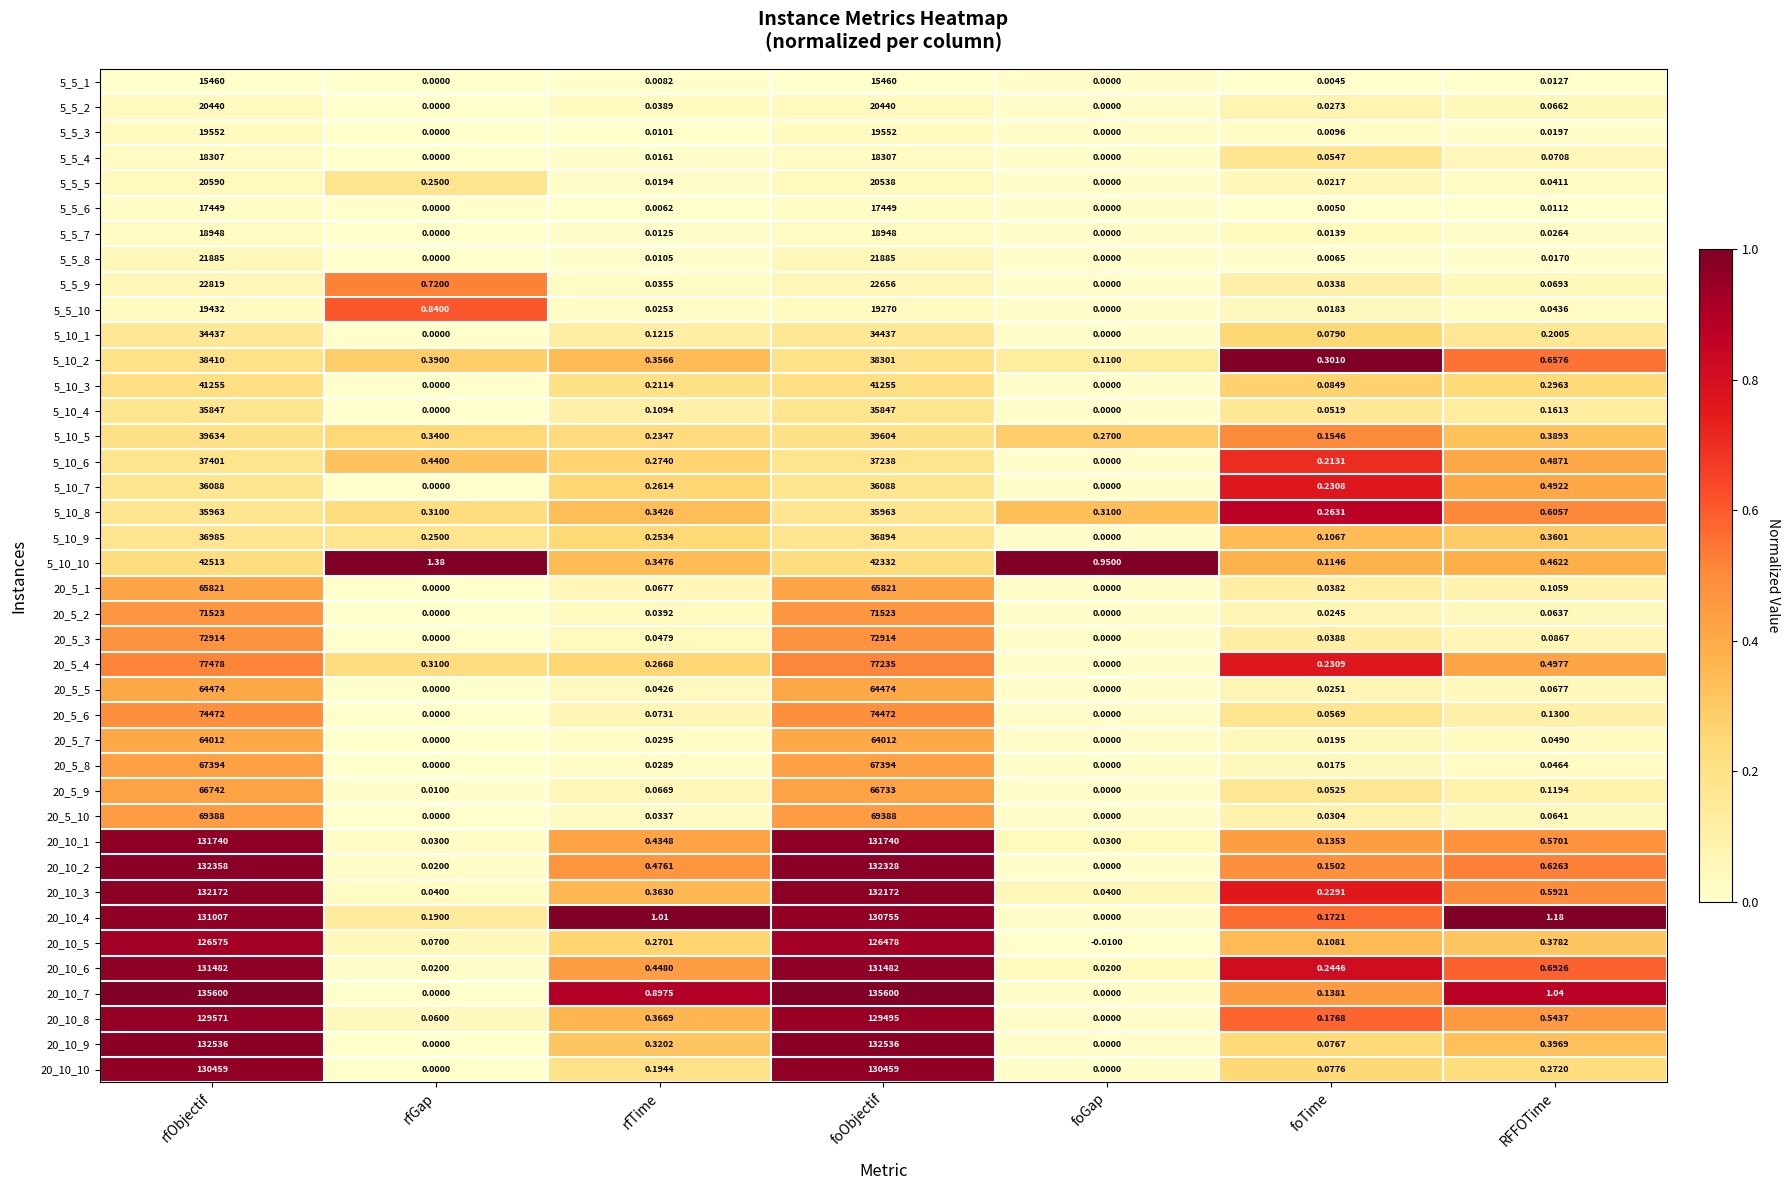

Where is 20_5_2 nearest to the value 35761?

RFFOTime